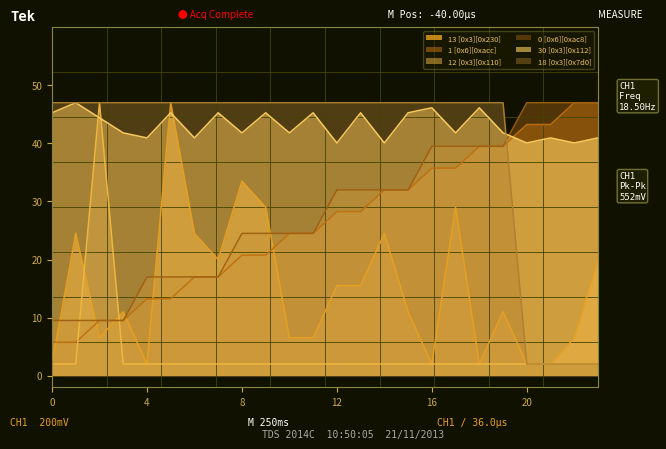

At 8, list the series in order from largest to smallest.

18 [0x3][0x7d0], 30 [0x3][0x112], 13 [0x3][0x230], 0 [0x6][0xac8], 1 [0x6][0xacc], 12 [0x3][0x110]